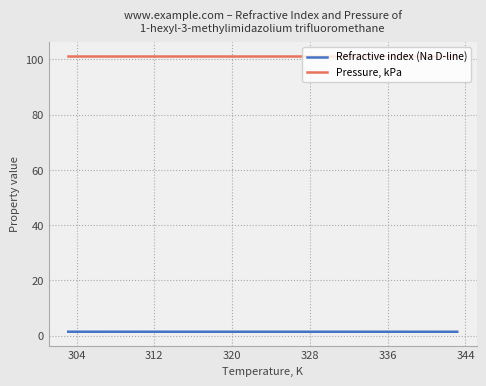

Reading left to right, transcribe all the data shown in this chart.

Refractive index (Na D-line): 1.4	1.4	1.4	1.4	1.4	1.4	1.4	1.4	1.4
Pressure, kPa: 101.3	101.3	101.3	101.3	101.3	101.3	101.3	101.3	101.3